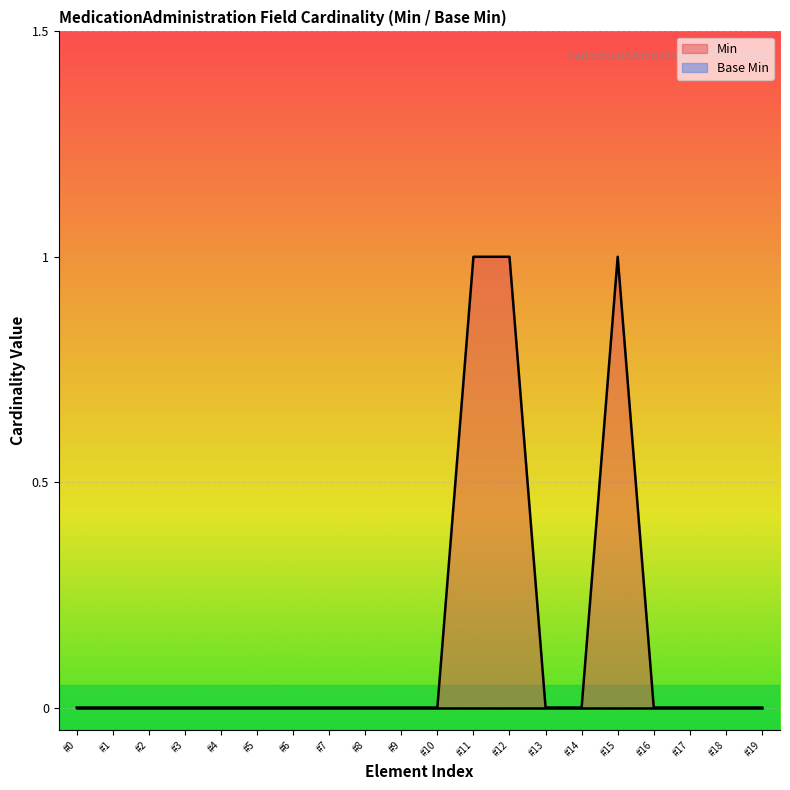

The Min series shows 1 at #10. True or false?

False